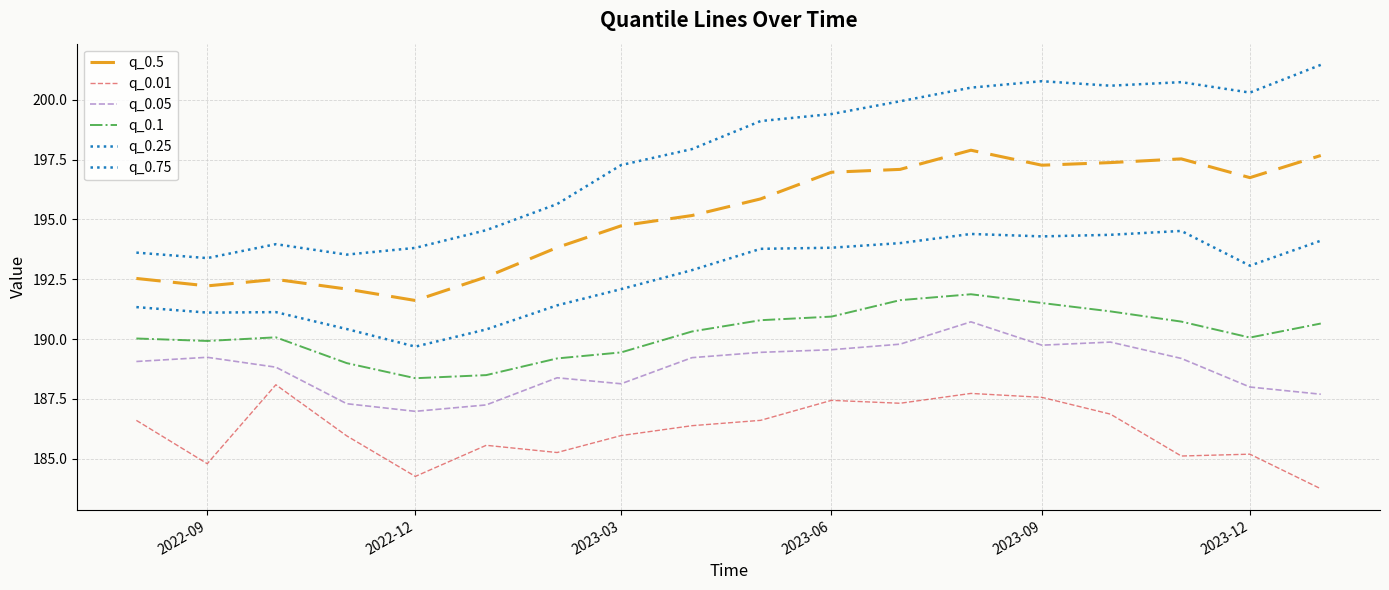

How many lines are shown in the chart?

6